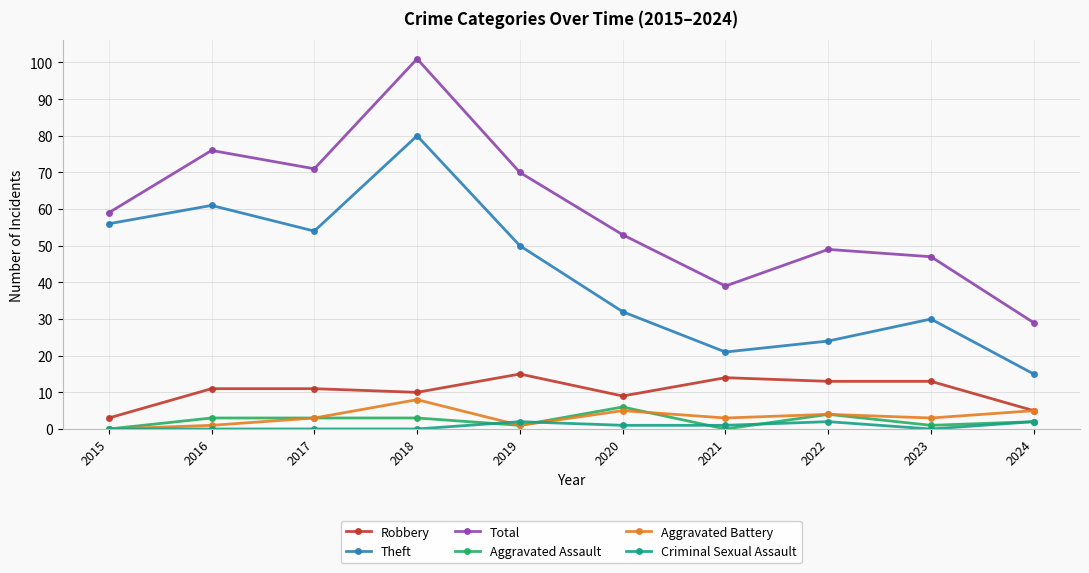

Reading left to right, what are all the values shown in this chart?

Robbery: 2015=3	2016=11	2017=11	2018=10	2019=15	2020=9	2021=14	2022=13	2023=13	2024=5
Theft: 2015=56	2016=61	2017=54	2018=80	2019=50	2020=32	2021=21	2022=24	2023=30	2024=15
Total: 2015=59	2016=76	2017=71	2018=101	2019=70	2020=53	2021=39	2022=49	2023=47	2024=29
Aggravated Assault: 2015=0	2016=3	2017=3	2018=3	2019=1	2020=6	2021=0	2022=4	2023=1	2024=2
Aggravated Battery: 2015=0	2016=1	2017=3	2018=8	2019=1	2020=5	2021=3	2022=4	2023=3	2024=5
Criminal Sexual Assault: 2015=0	2016=0	2017=0	2018=0	2019=2	2020=1	2021=1	2022=2	2023=0	2024=2